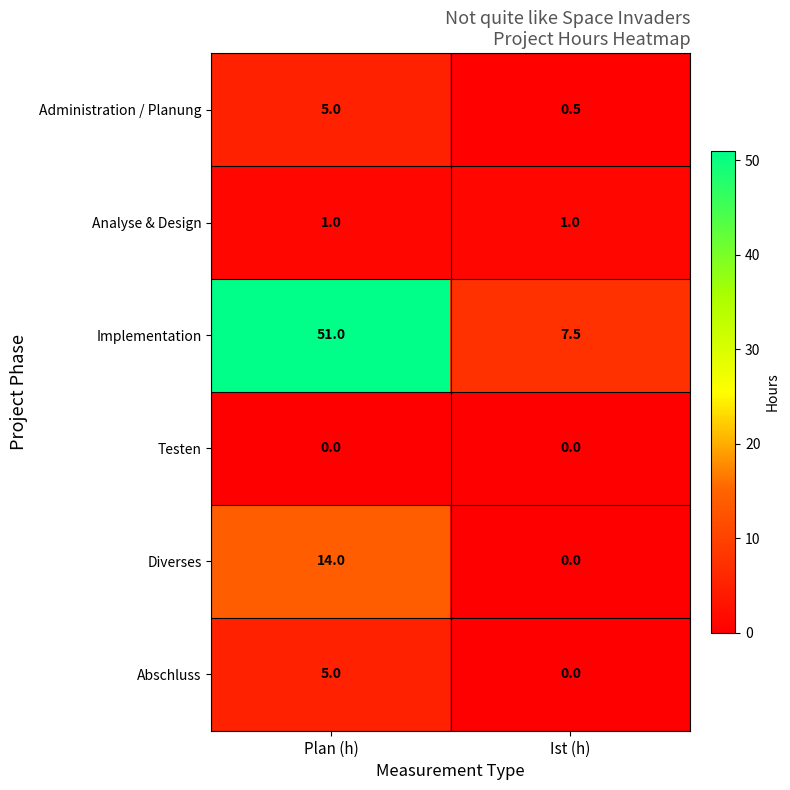

True or false: Implementation has a value of 7.5 at Ist (h).

True